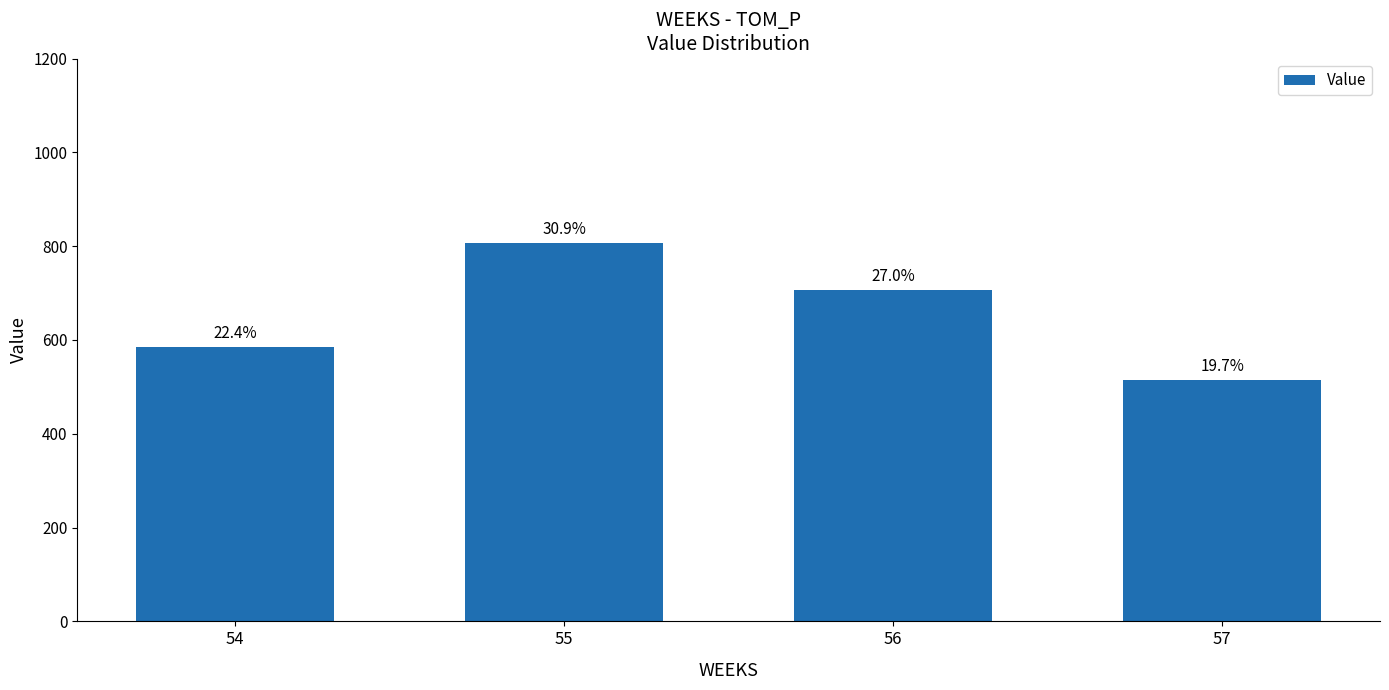

Are the bars horizontal?

No